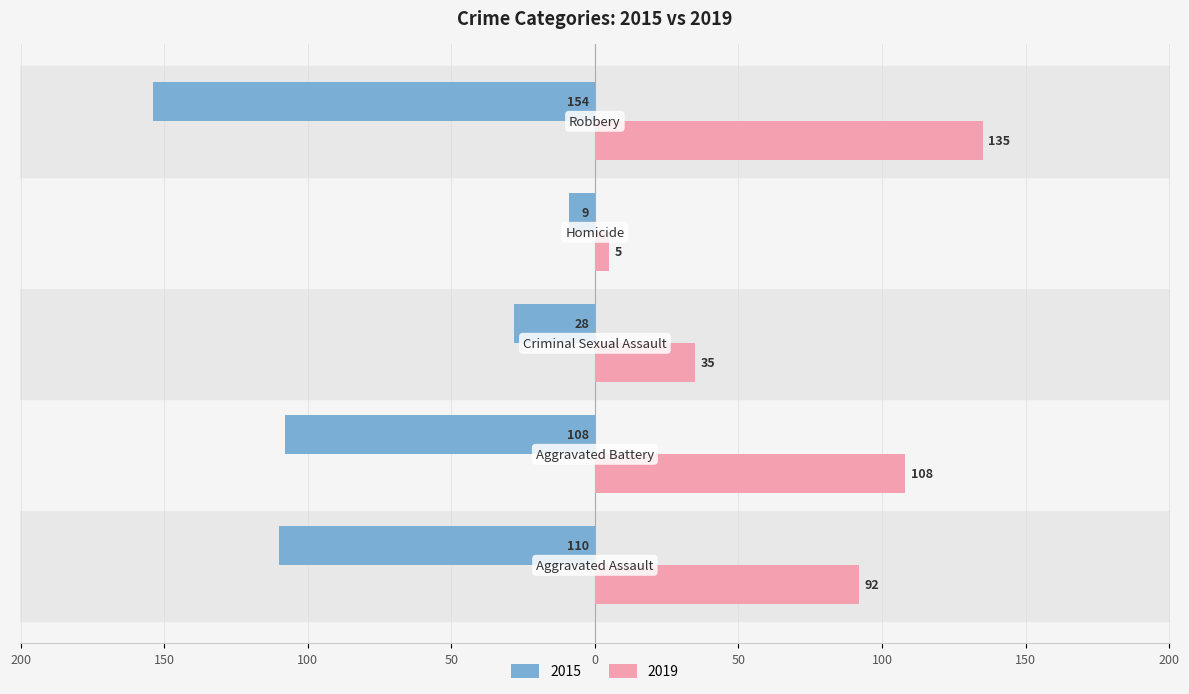

At which category does the chart reach its minimum across all series?

Robbery